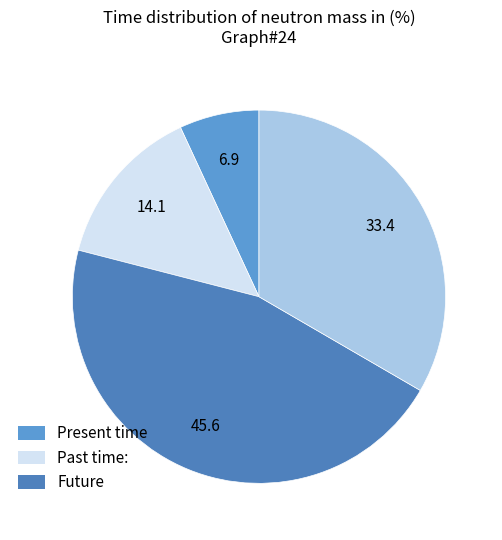

To the nearest percent, what is the average slice percentage?

25%